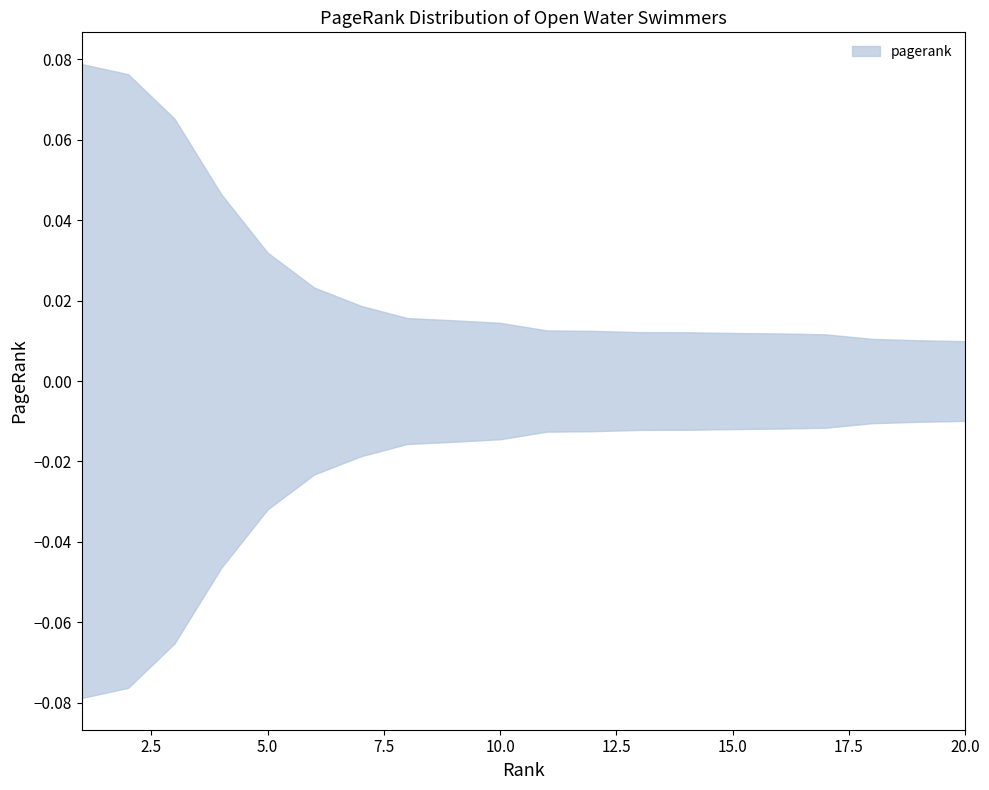

Reading left to right, transcribe all the data shown in this chart.

0.1	0.1	0.1	0.0	0.0	0.0	0.0	0.0	0.0	0.0	0.0	0.0	0.0	0.0	0.0	0.0	0.0	0.0	0.0	0.0